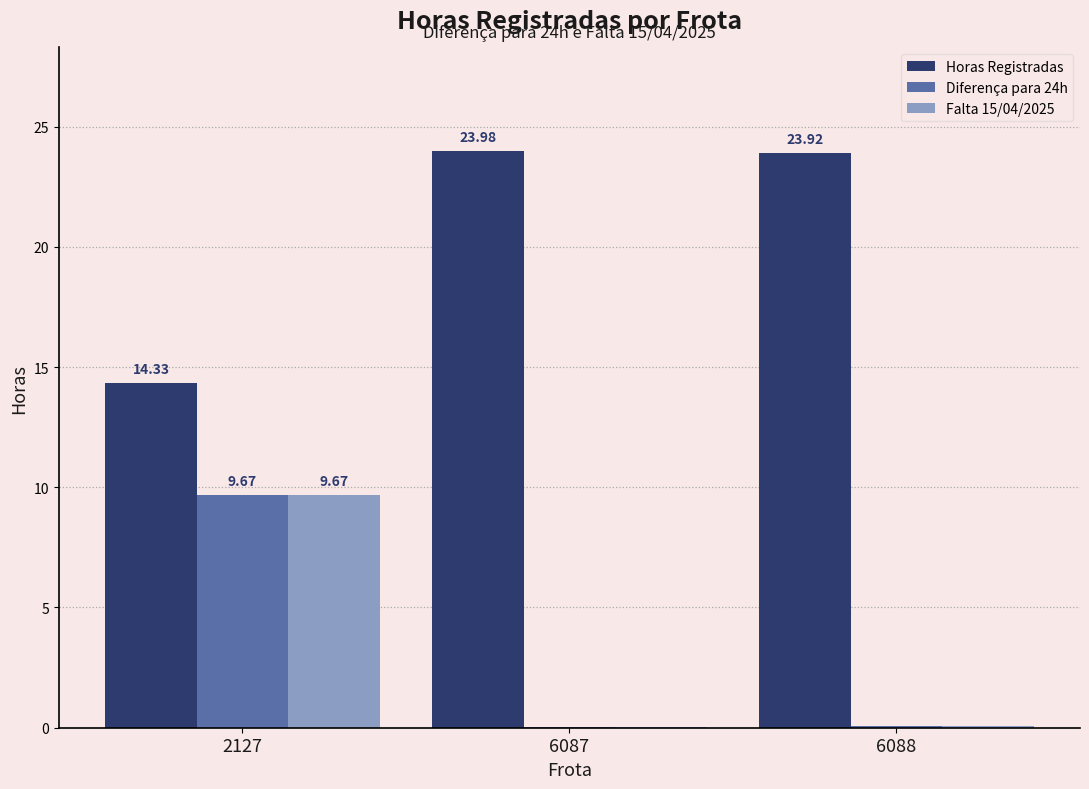

Is the value of Horas Registradas at 6088 greater than the value of Diferença para 24h at 6087?

Yes